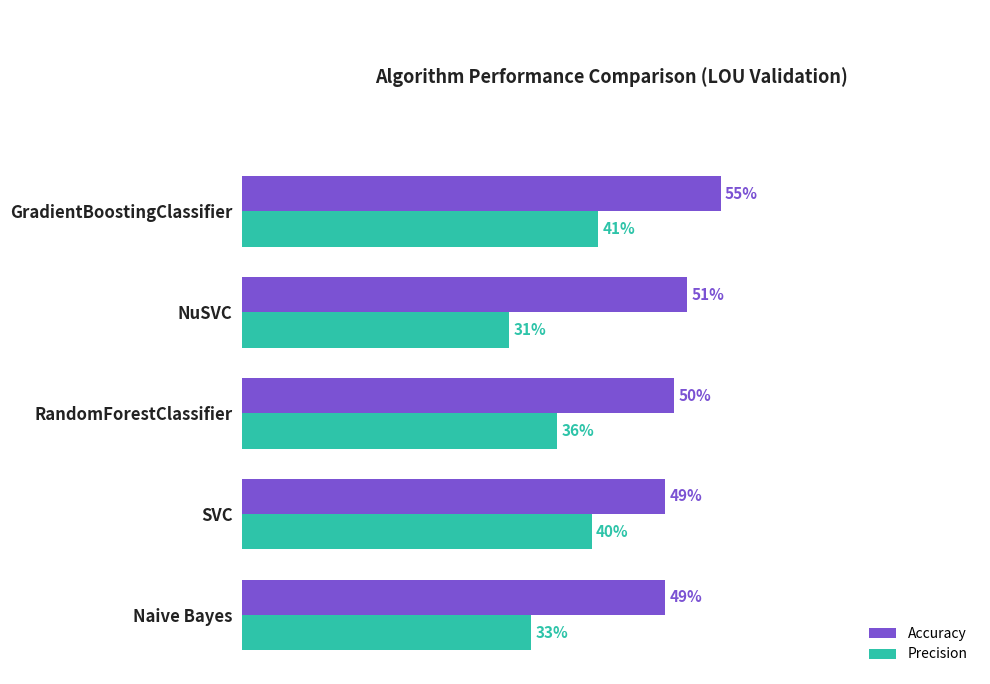

What is the value of the Precision bar at the 4th from the left?

0.3